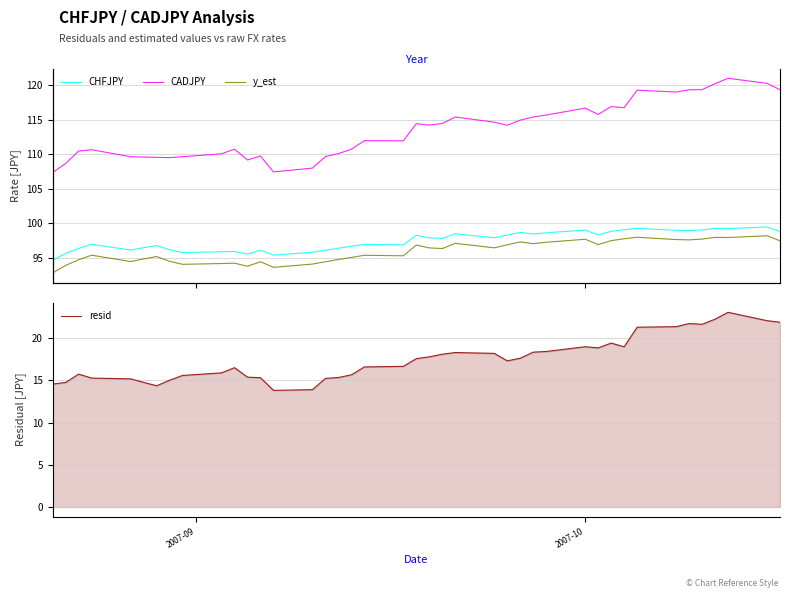

Which series has the largest range (max minus min)?

CADJPY